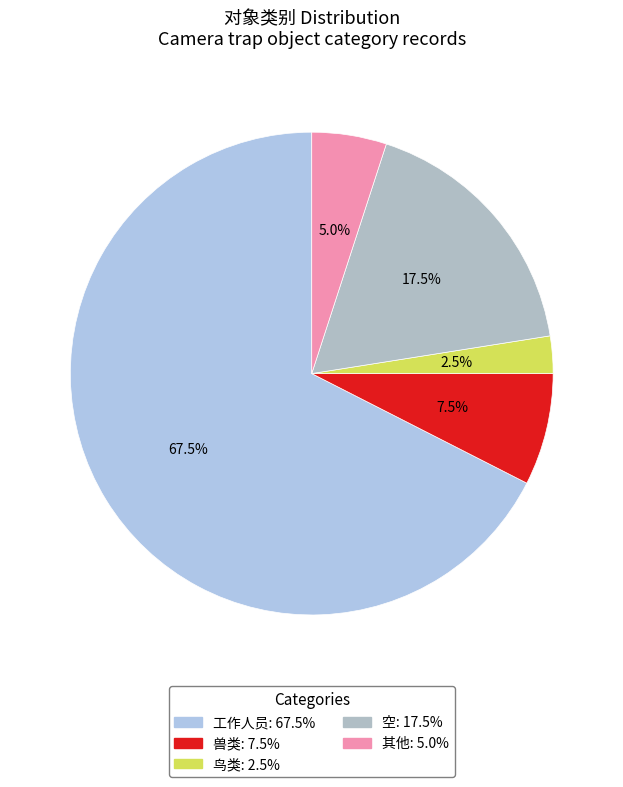

Is it true that 空 is 12% of the pie?

False